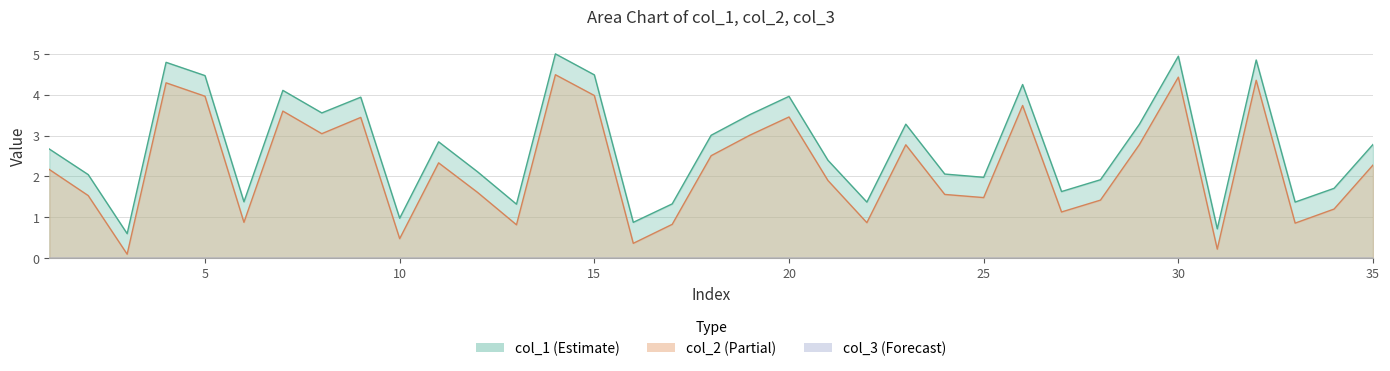

True or false: col_2 and col_1 cross at least once.

False